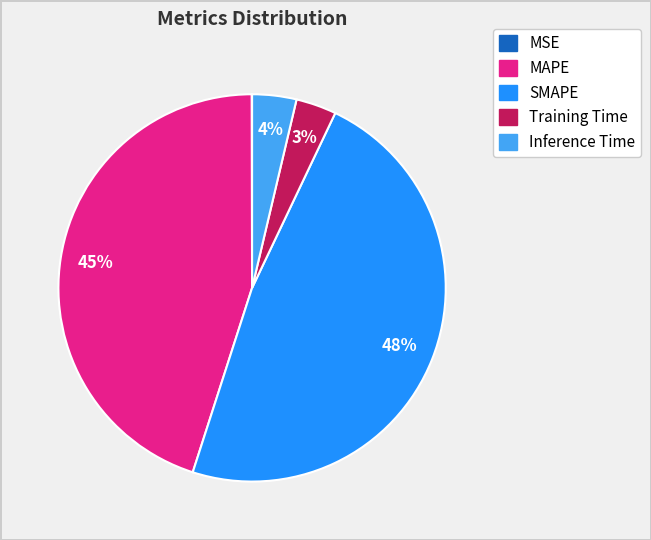

To the nearest percent, what percentage of the pie is Inference Time?

4%